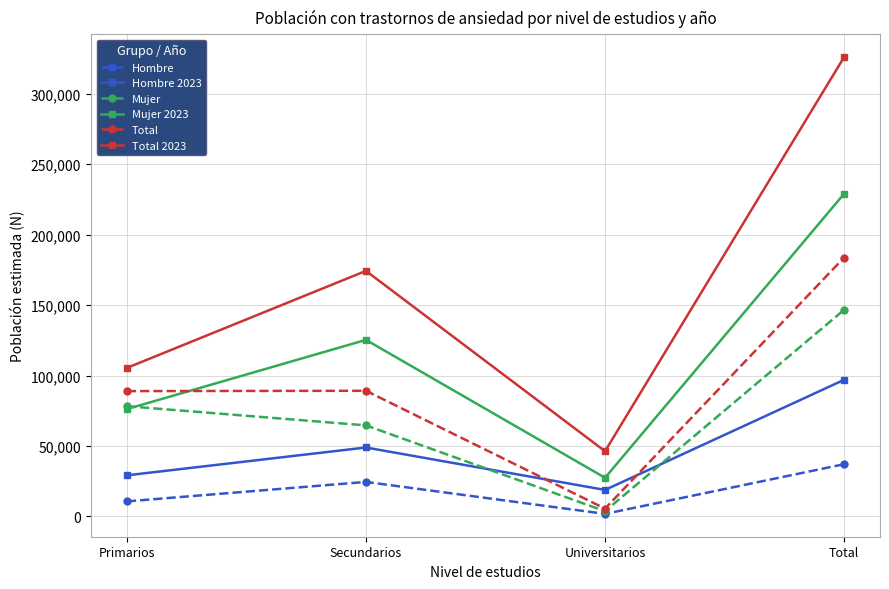

Does the chart have visible grid lines?

Yes